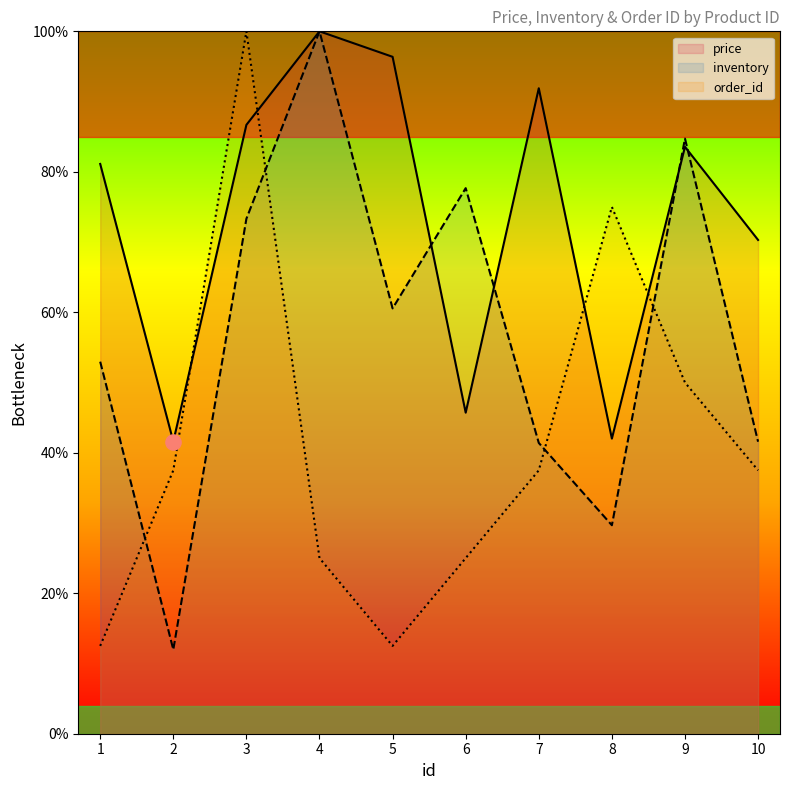

What are all the series names shown in the legend?

price, inventory, order_id